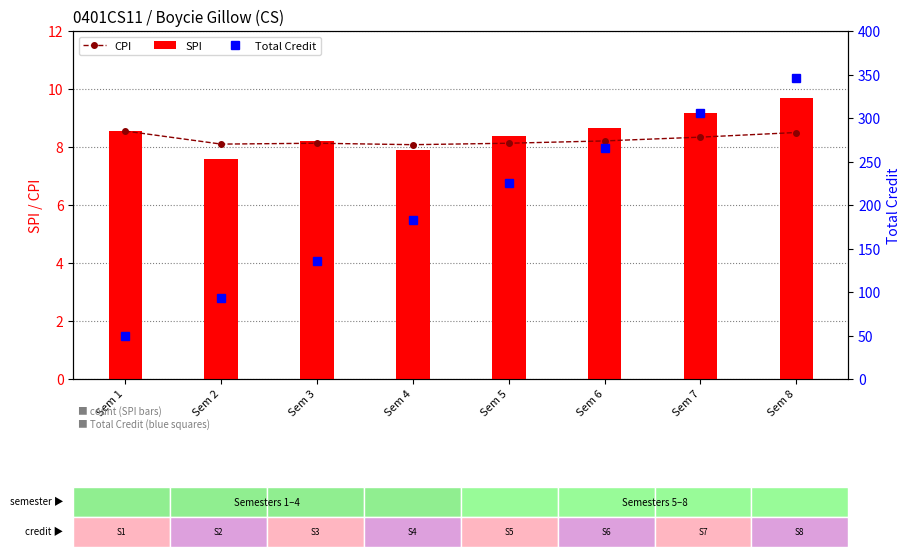

Are the bars horizontal?

No